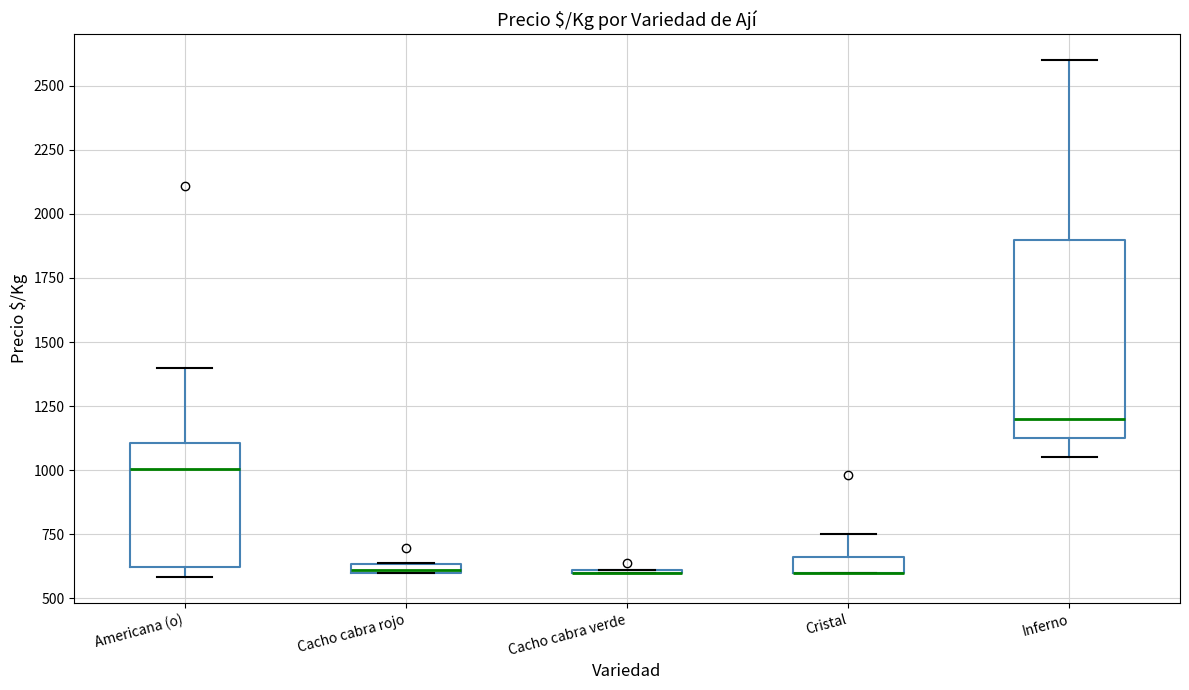

Which box is the tallest, from its lower edge to its upper edge?

Inferno